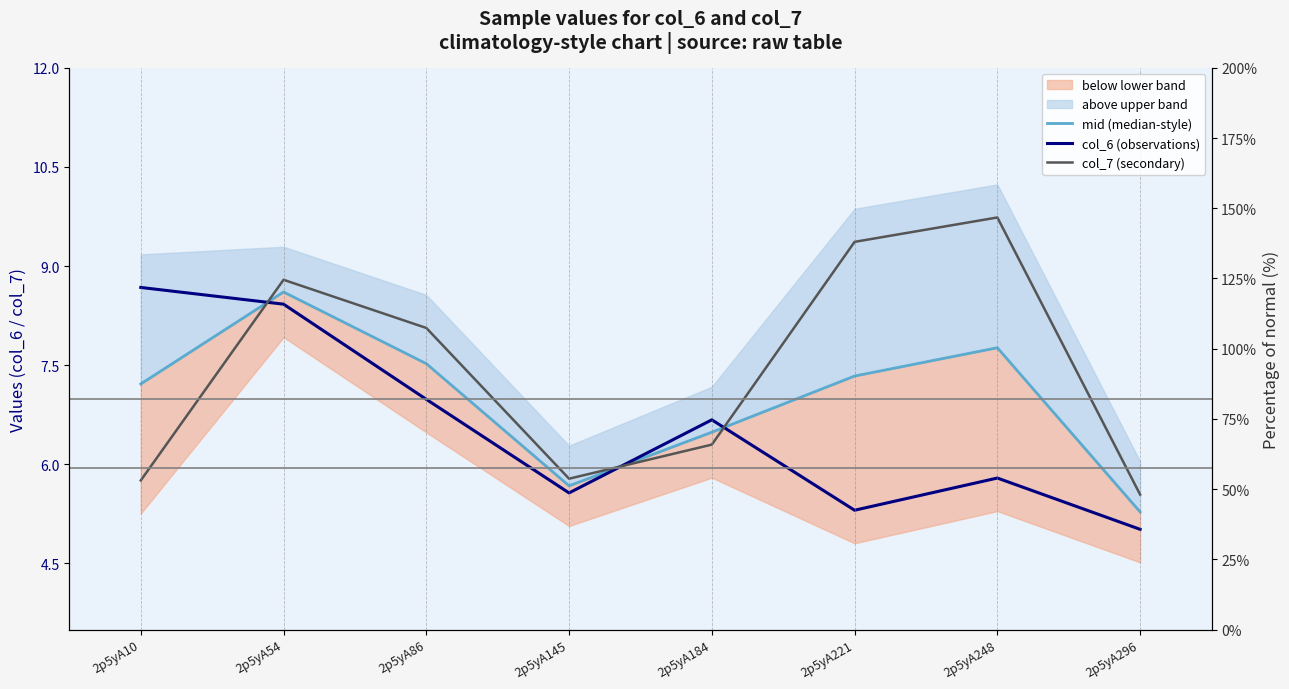

The value of col_6 (observations) at 2p5yA86 is 7.0. True or false?

True